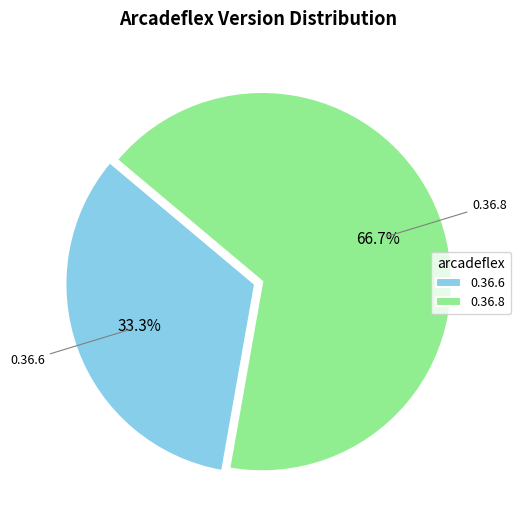

To the nearest percent, what is the average slice percentage?

50%